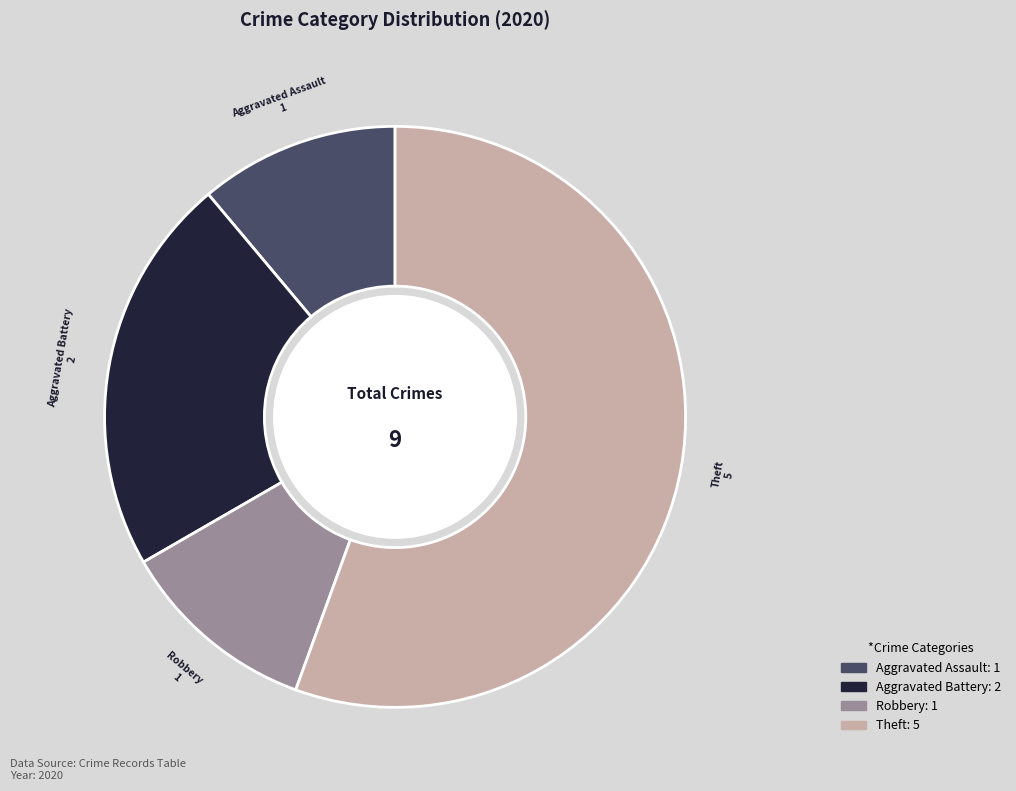

True or false: Theft accounts for 70% of the total.

False